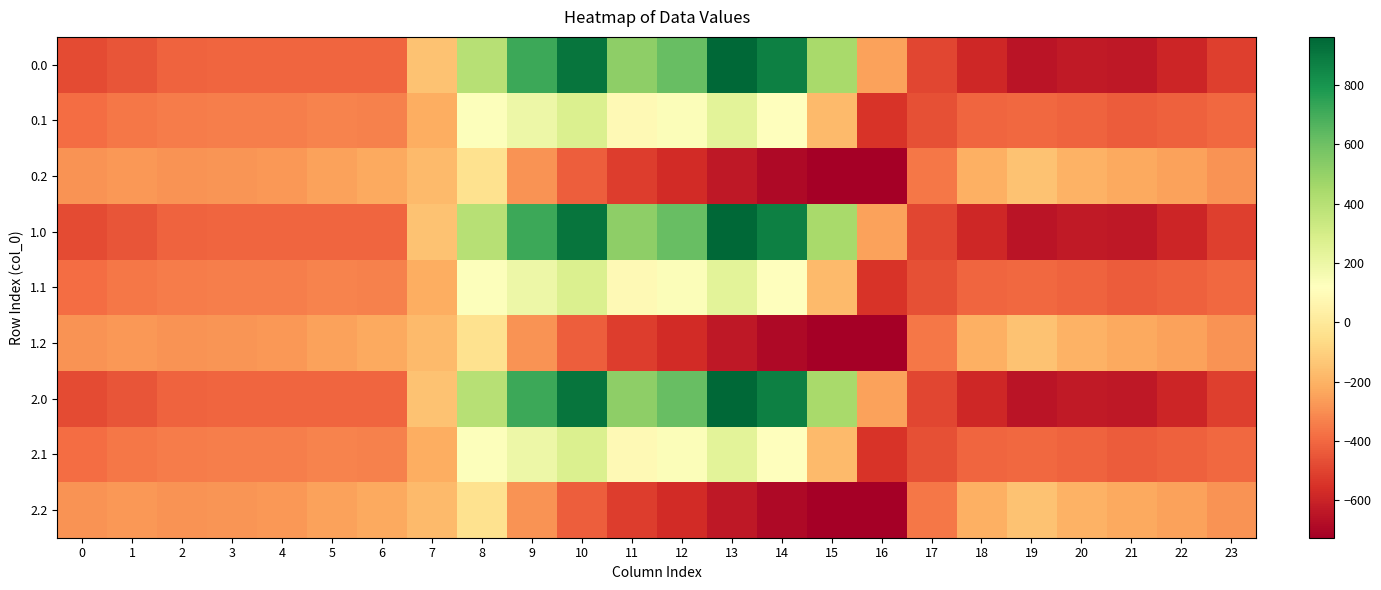

Between 3 and 21, which is larger?

3